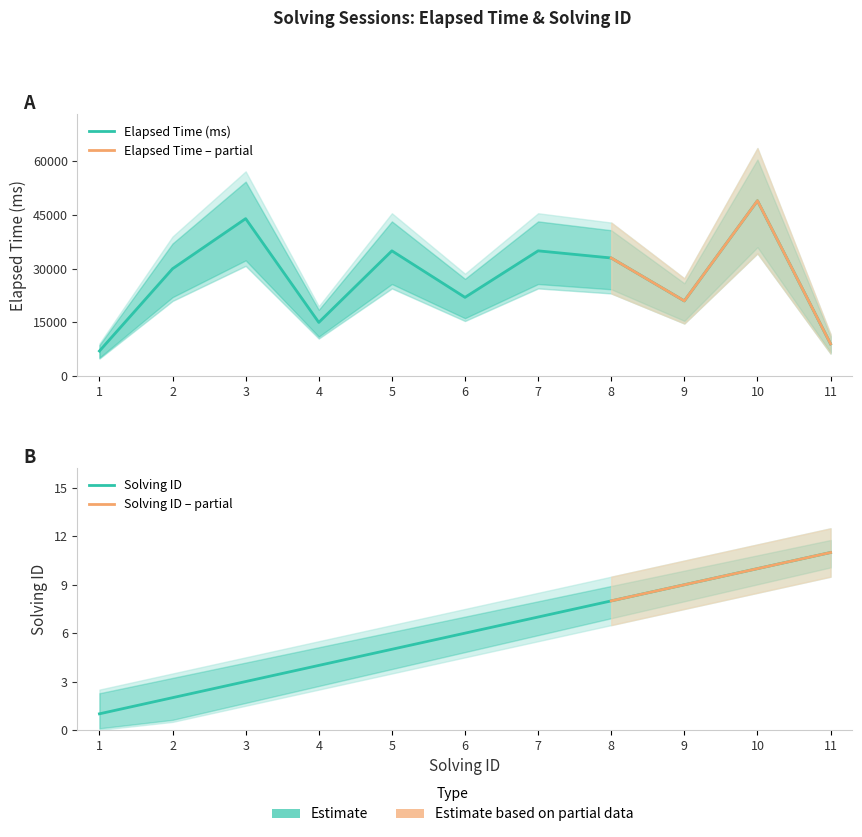

Count the solving_id values in the range 3 to 9.

7